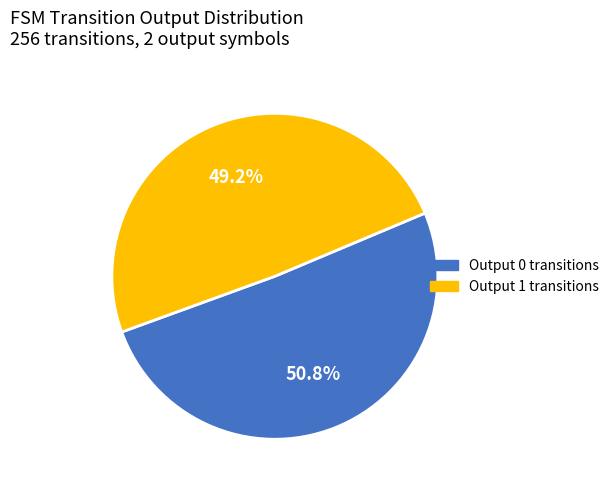

What is the ratio of the value at Output 0 transitions to the value at Output 1 transitions?

1.0